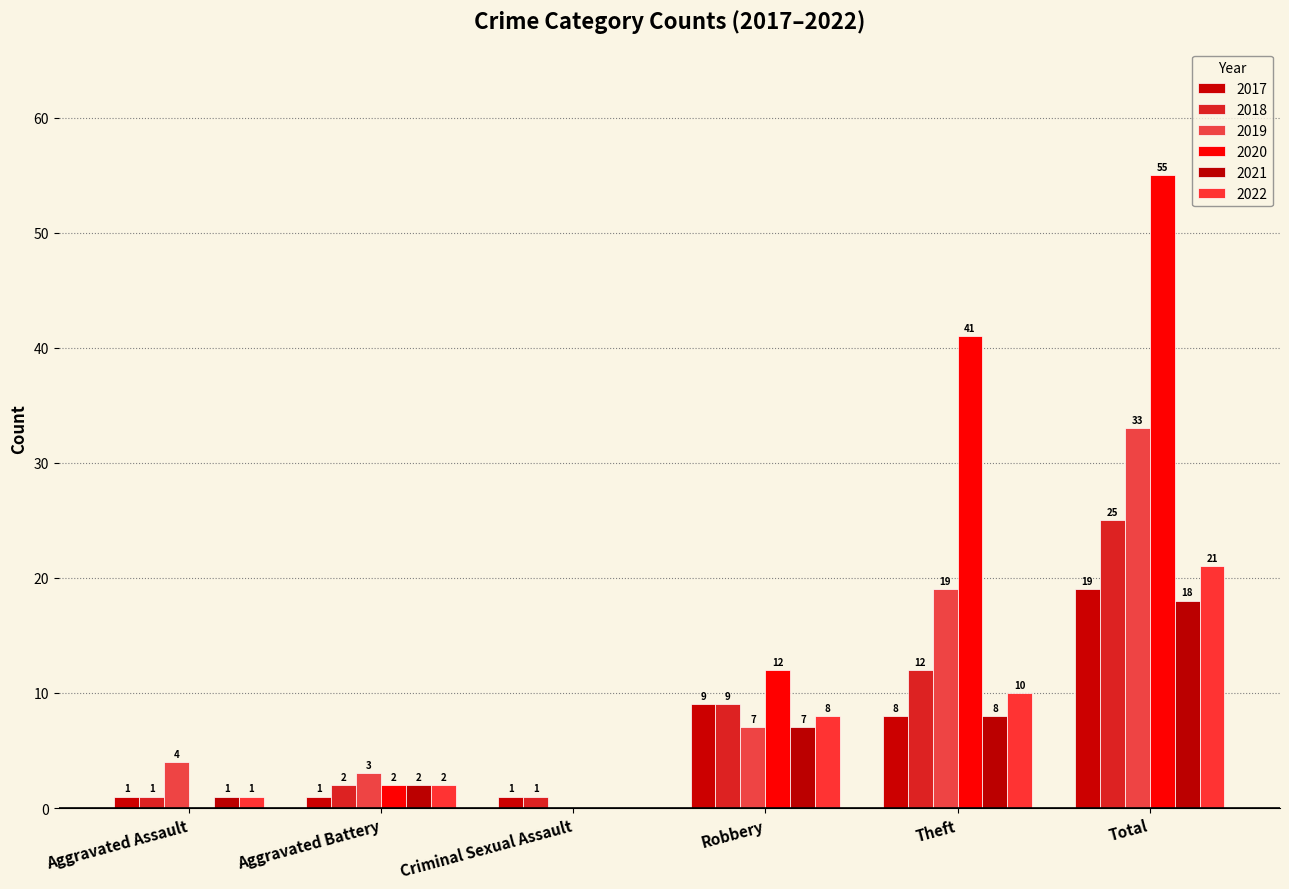

What is the approximate value of 2021 at Theft, to the nearest 10?

10